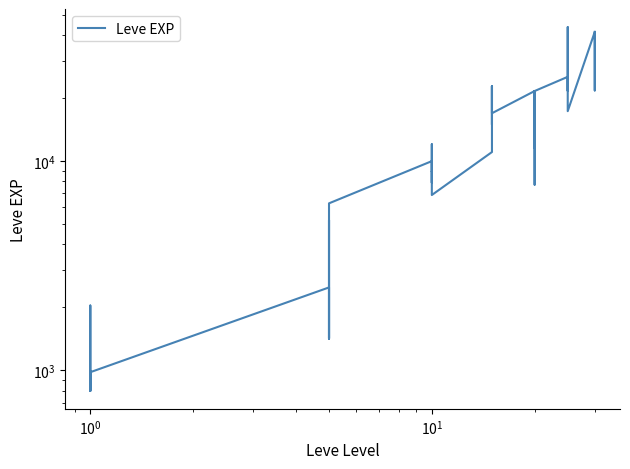

What is the difference between the maximum and minimum values?

42800